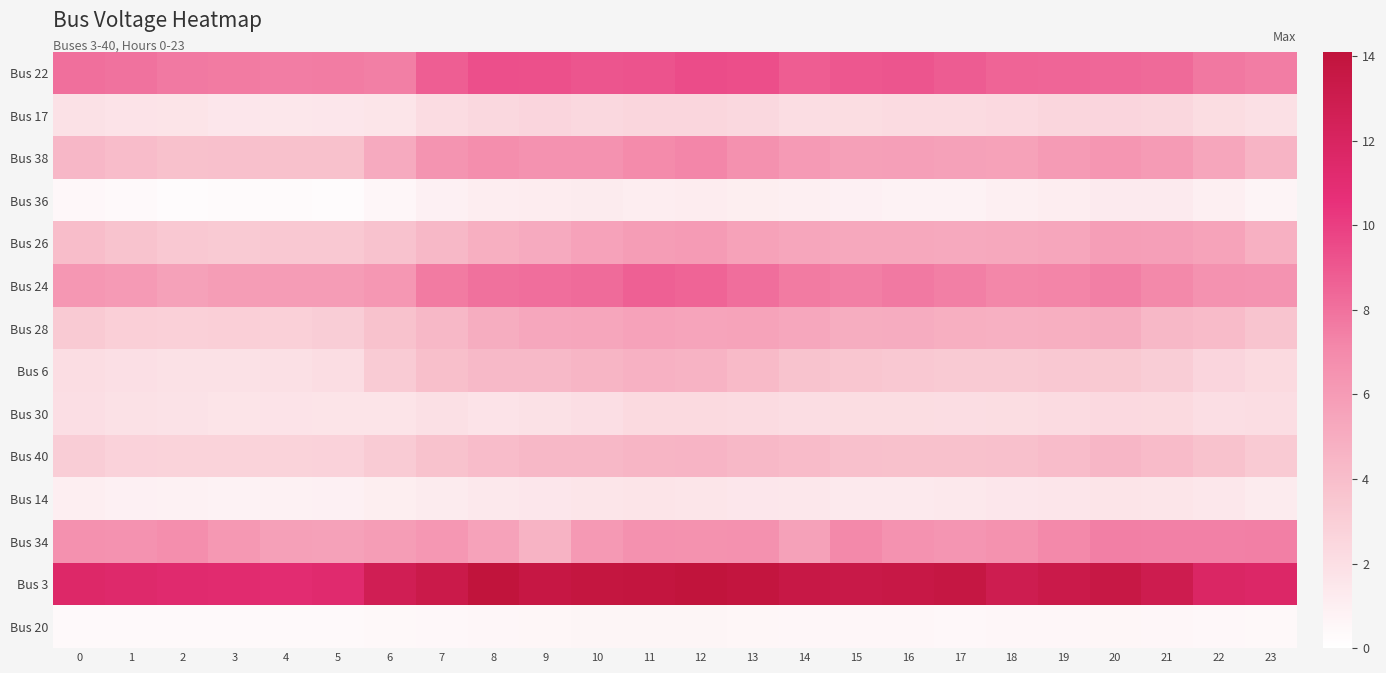

Reading left to right, what are all the values shown in this chart?

Bus 22: 0=8.1	1=8.0	2=7.7	3=7.6	4=7.5	5=7.6	6=7.5	7=8.7	8=9.3	9=9.3	10=9.1	11=9.2	12=9.4	13=9.4	14=8.8	15=9.0	16=9.1	17=8.9	18=8.5	19=8.5	20=8.4	21=8.3	22=7.7	23=7.5
Bus 17: 0=1.9	1=1.7	2=1.7	3=1.5	4=1.5	5=1.5	6=1.6	7=2.2	8=2.4	9=2.6	10=2.4	11=2.5	12=2.5	13=2.4	14=2.1	15=2.1	16=2.2	17=2.2	18=2.3	19=2.5	20=2.6	21=2.4	22=2.1	23=1.9
Bus 38: 0=4.4	1=4.1	2=3.8	3=3.9	4=3.8	5=3.9	6=5.1	7=6.4	8=6.8	9=6.5	10=6.5	11=7.0	12=7.2	13=6.7	14=6.1	15=5.8	16=5.8	17=5.7	18=5.6	19=6.1	20=6.3	21=6.1	22=5.4	23=4.6
Bus 36: 0=0.5	1=0.4	2=0.3	3=0.3	4=0.3	5=0.2	6=0.5	7=0.9	8=1.1	9=1.2	10=1.2	11=1.1	12=1.2	13=1.1	14=1.0	15=0.9	16=0.8	17=0.8	18=1.0	19=1.1	20=1.3	21=1.3	22=1.0	23=0.7
Bus 26: 0=4.1	1=3.7	2=3.4	3=3.3	4=3.4	5=3.4	6=3.7	7=4.3	8=4.9	9=5.2	10=5.6	11=5.9	12=6.0	13=5.7	14=5.4	15=5.3	16=5.2	17=5.2	18=5.3	19=5.4	20=5.9	21=5.8	22=5.5	23=4.8
Bus 24: 0=6.3	1=6.1	2=5.7	3=5.9	4=6.0	5=6.0	6=6.3	7=7.7	8=8.0	9=8.1	10=8.2	11=8.7	12=8.5	13=8.1	14=7.6	15=7.4	16=7.7	17=7.5	18=7.1	19=7.2	20=7.5	21=7.1	22=6.5	23=6.5
Bus 28: 0=3.3	1=3.0	2=2.9	3=3.0	4=2.9	5=3.0	6=3.8	7=4.3	8=5.0	9=5.3	10=5.4	11=5.6	12=5.5	13=5.5	14=5.3	15=5.0	16=5.0	17=4.9	18=4.8	19=4.9	20=5.0	21=4.3	22=4.2	23=3.6
Bus 6: 0=2.1	1=1.9	2=1.9	3=1.8	4=1.9	5=2.1	6=3.2	7=3.9	8=4.2	9=4.3	10=4.5	11=4.7	12=4.6	13=4.2	14=3.7	15=3.5	16=3.4	17=3.3	18=3.3	19=3.4	20=3.3	21=3.1	22=2.6	23=2.3
Bus 30: 0=2.0	1=1.9	2=1.8	3=1.7	4=1.7	5=1.7	6=1.7	7=1.9	8=1.7	9=1.8	10=2.0	11=2.3	12=2.3	13=2.2	14=2.1	15=2.1	16=2.1	17=2.1	18=2.1	19=2.2	20=2.4	21=2.3	22=2.0	23=2.1
Bus 40: 0=3.0	1=2.8	2=2.7	3=2.7	4=2.7	5=2.8	6=3.2	7=3.8	8=4.1	9=4.3	10=4.3	11=4.5	12=4.5	13=4.3	14=4.2	15=3.9	16=3.8	17=3.8	18=3.9	19=4.1	20=4.4	21=4.2	22=3.8	23=3.3
Bus 14: 0=1.0	1=0.9	2=0.8	3=0.8	4=0.8	5=0.9	6=1.1	7=1.3	8=1.4	9=1.5	10=1.6	11=1.7	12=1.6	13=1.5	14=1.4	15=1.4	16=1.3	17=1.4	18=1.5	19=1.6	20=1.7	21=1.6	22=1.5	23=1.2
Bus 34: 0=6.6	1=6.5	2=6.8	3=6.2	4=5.8	5=5.7	6=5.9	7=6.3	8=5.6	9=4.6	10=6.1	11=6.6	12=6.6	13=6.6	14=5.7	15=7.1	16=6.6	17=6.4	18=6.6	19=7.1	20=7.5	21=7.4	22=7.4	23=7.5
Bus 3: 0=11.5	1=11.4	2=11.2	3=11.1	4=11.1	5=11.2	6=12.7	7=13.2	8=14.1	9=13.6	10=13.8	11=13.9	12=14.1	13=13.8	14=13.4	15=13.4	16=13.5	17=13.6	18=12.9	19=13.3	20=13.5	21=12.9	22=11.7	23=11.6
Bus 20: 0=0.4	1=0.4	2=0.3	3=0.3	4=0.3	5=0.4	6=0.4	7=0.5	8=0.5	9=0.6	10=0.6	11=0.6	12=0.6	13=0.6	14=0.5	15=0.5	16=0.5	17=0.5	18=0.5	19=0.5	20=0.6	21=0.5	22=0.5	23=0.4